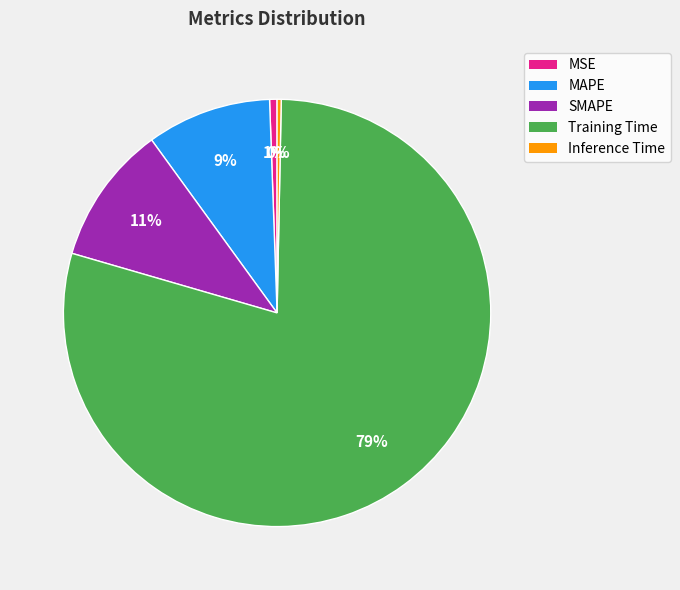

To the nearest percent, what is the difference between the largest and smallest slice percentages?

79%